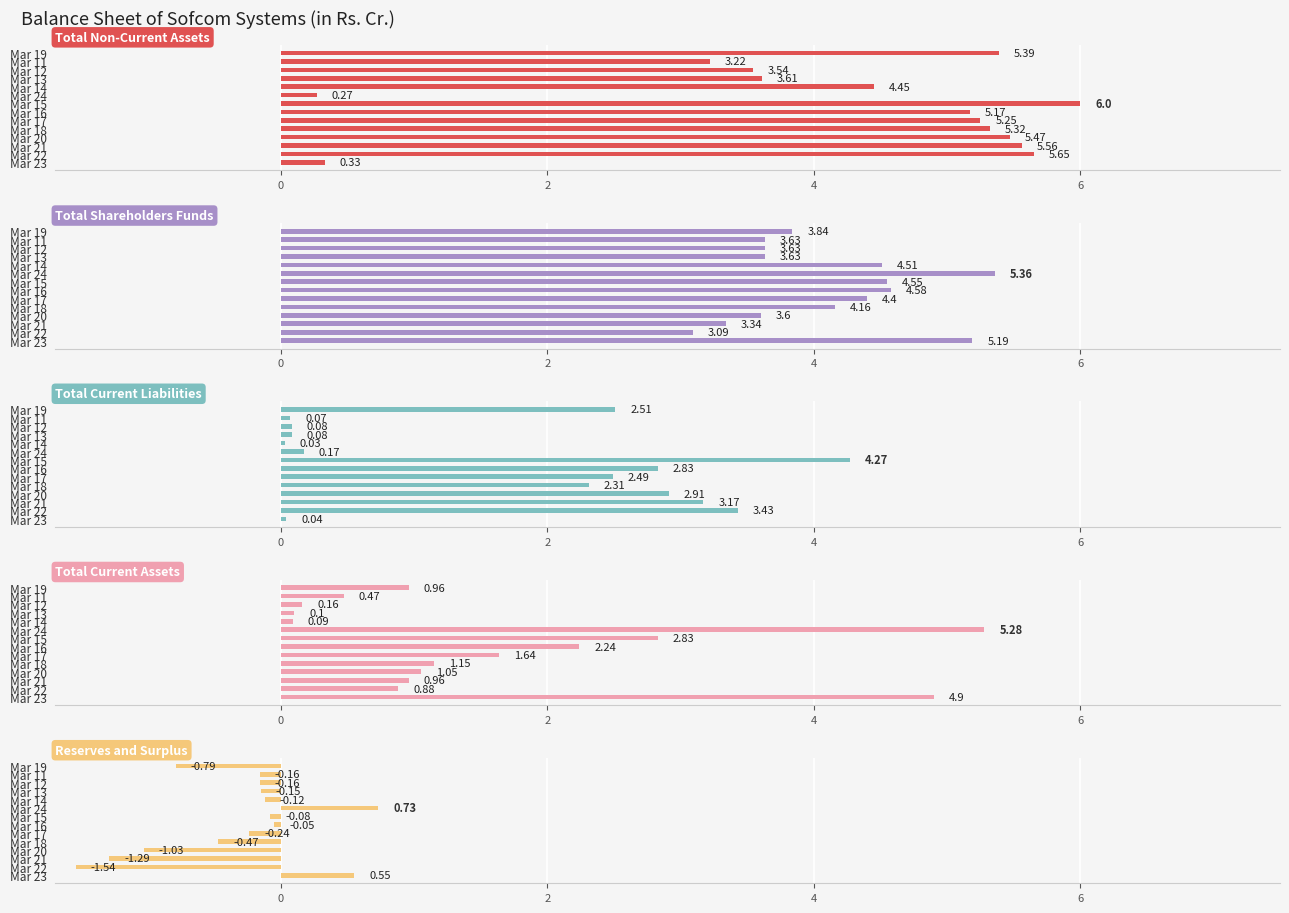

Rank the series at Mar 12 from highest to lowest value.

Total Shareholders Funds, Total Non-Current Assets, Total Current Assets, Total Current Liabilities, Reserves and Surplus